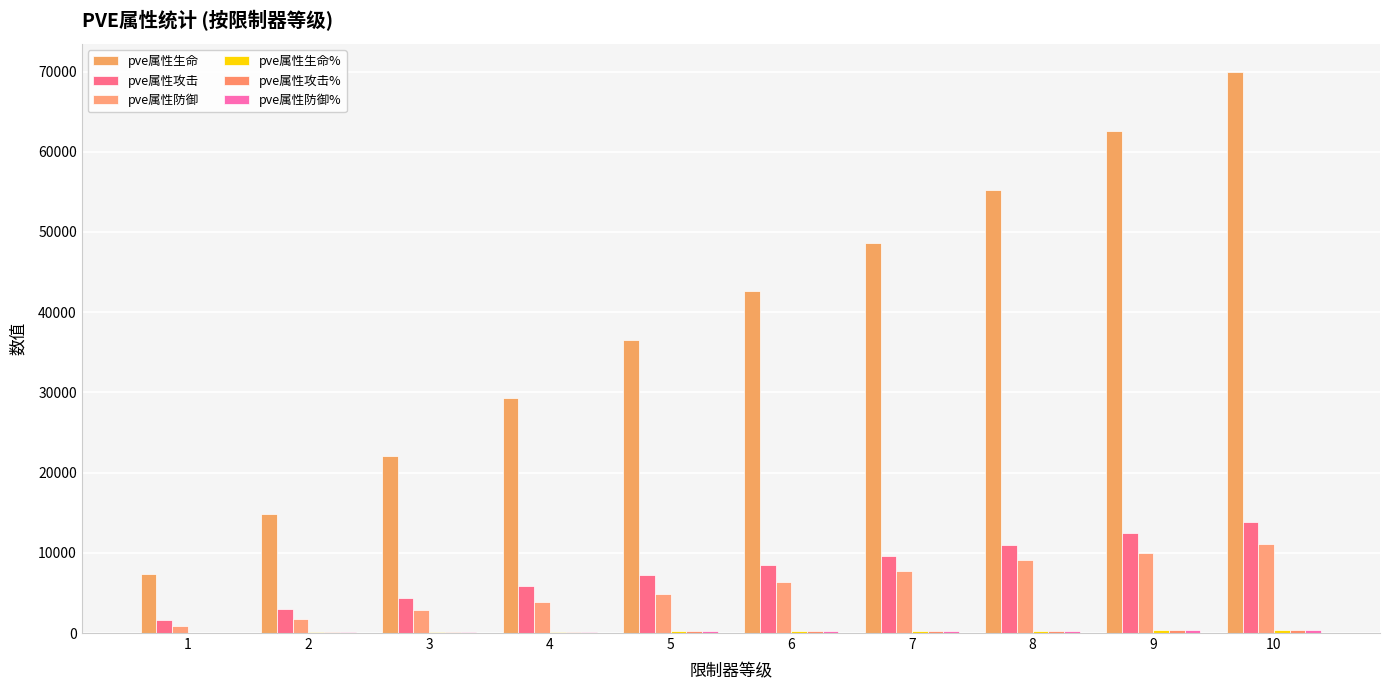

What is the greatest value displayed?

69963